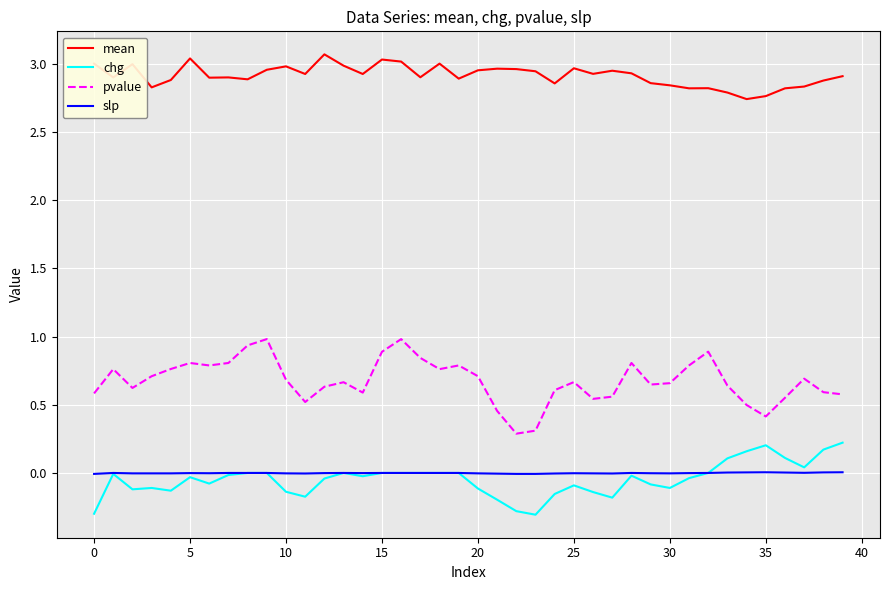

True or false: pvalue and chg cross at least once.

False